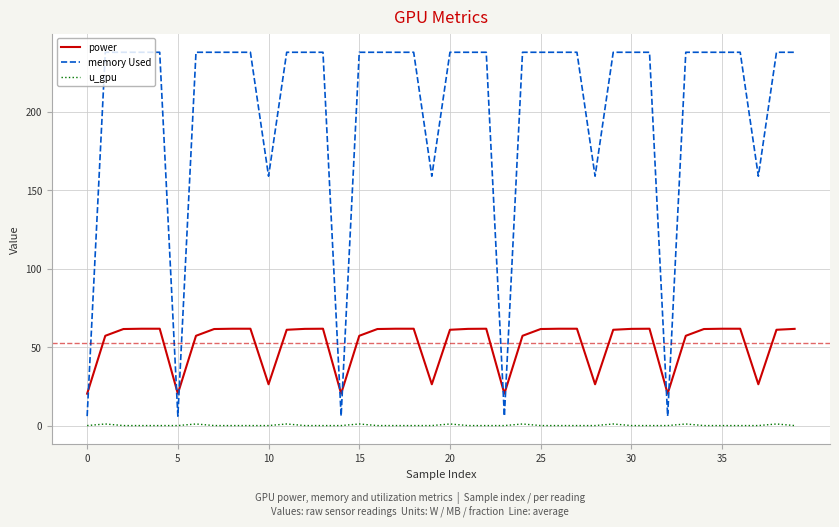

List the series in order of their peak value, highest first.

memory Used, power, u_gpu